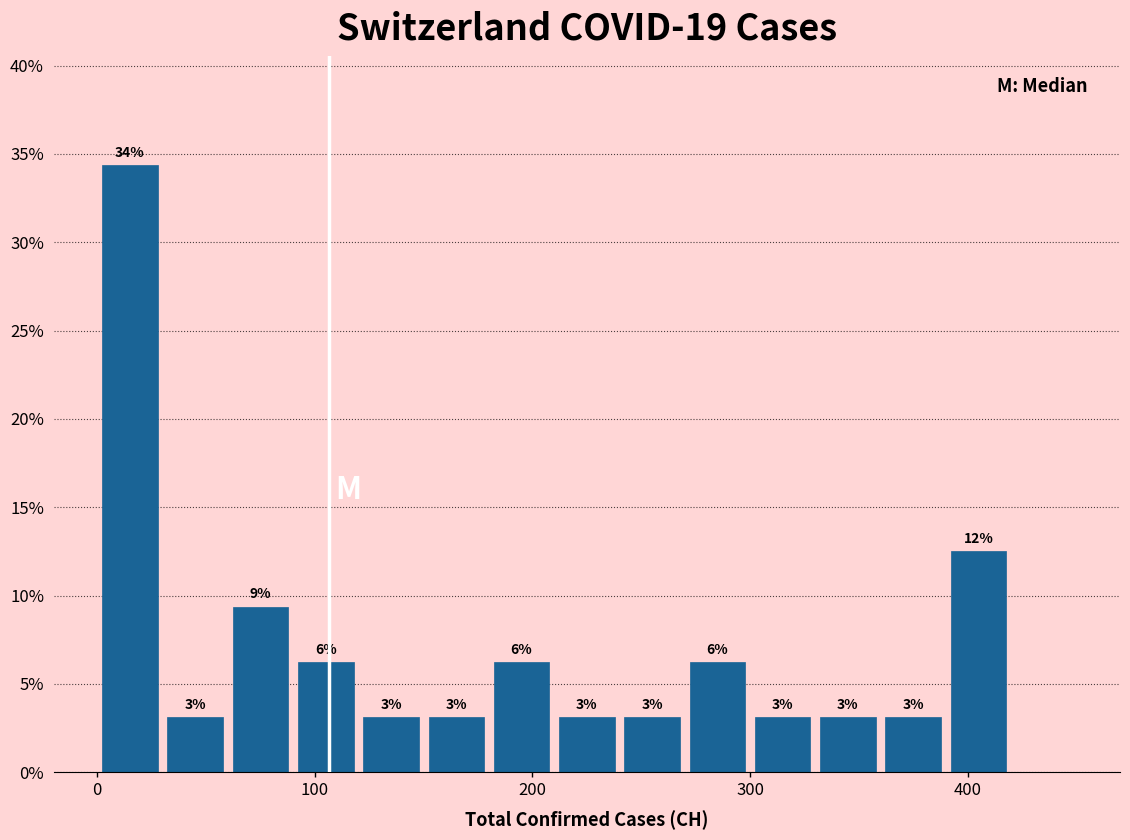

Read against the x-axis, roughly where is the centre of the tallest bar?

20